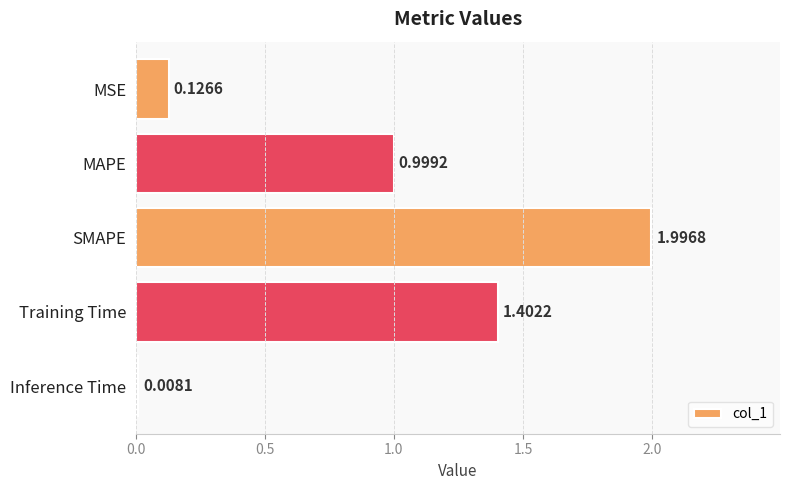

Between Inference Time and MAPE, which is larger?

MAPE